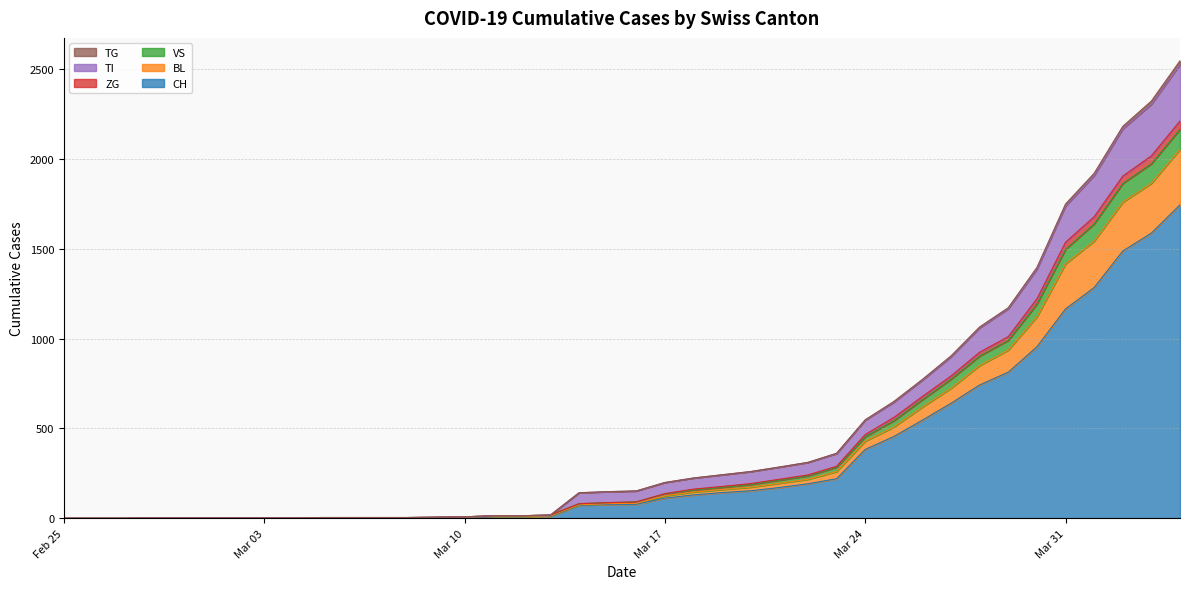

What is the label of the 2nd point from the right?

2020-04-03